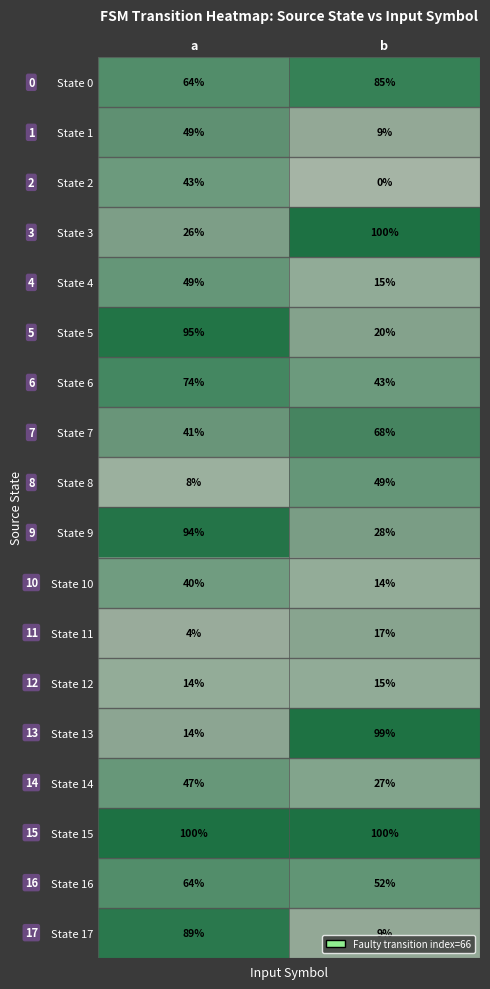

What is the total value across all series at b?

750